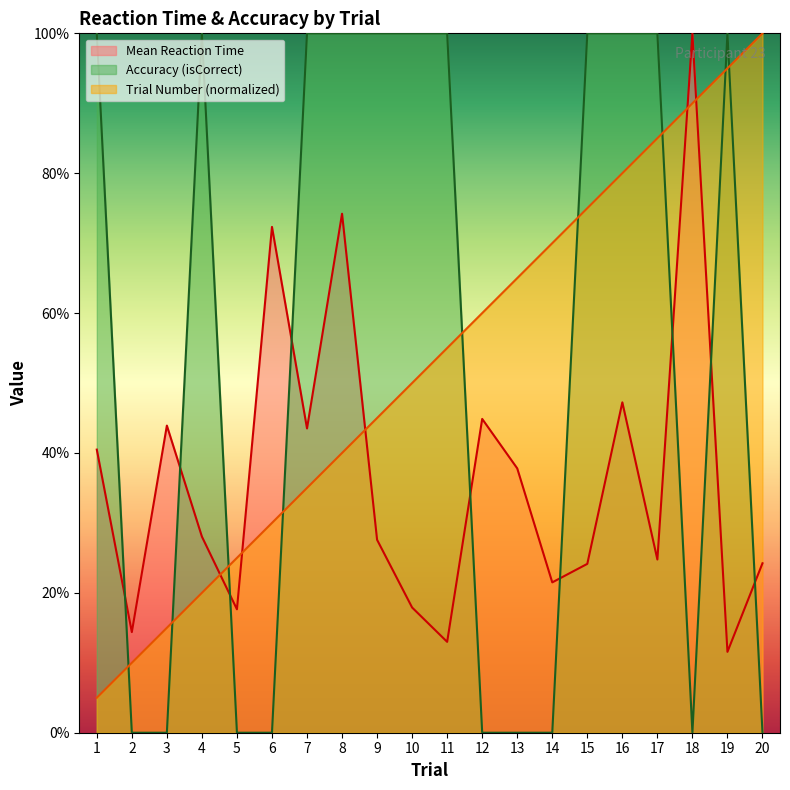

Which series has the largest total across all categories?

Accuracy (isCorrect)